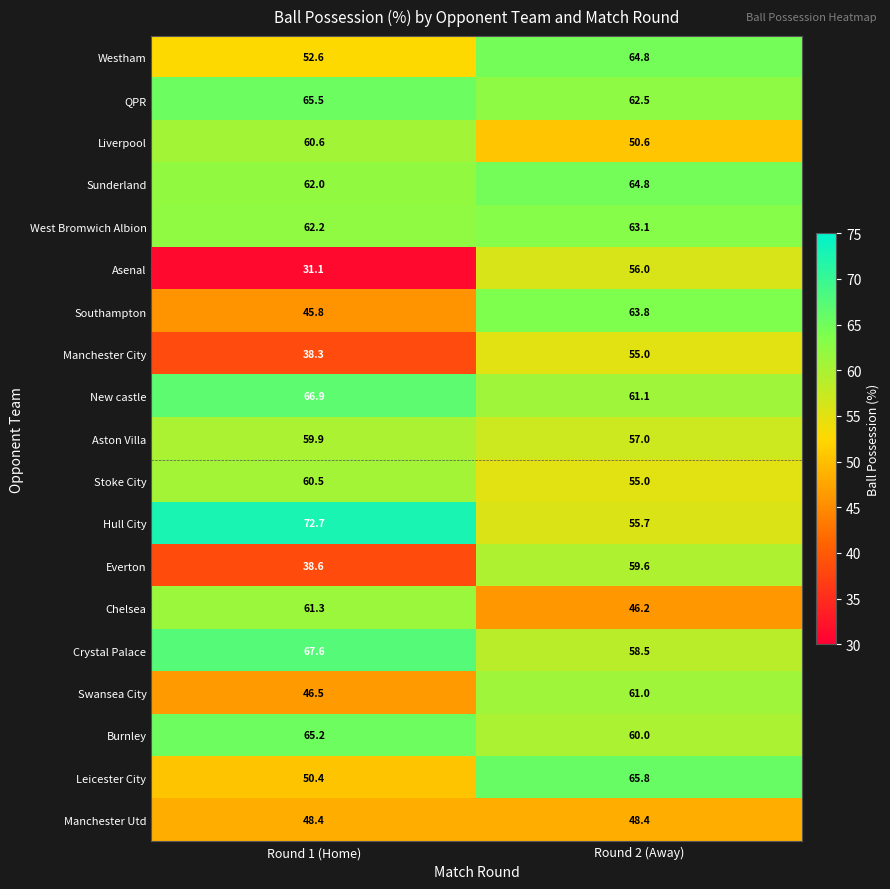

At which category does the chart reach its peak across all series?

Round 1 (Home)